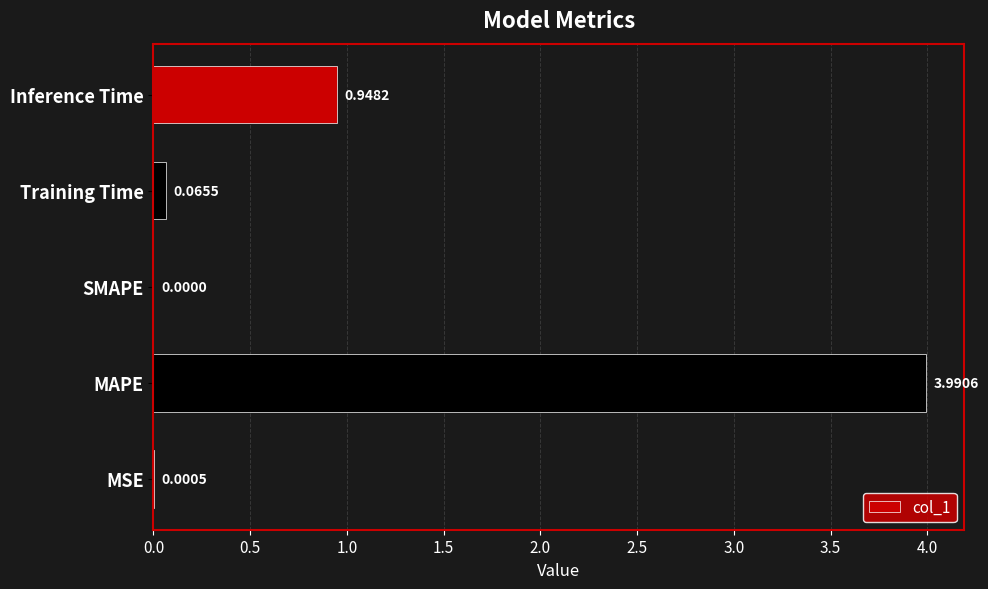

What is the sum of all values?

5.0